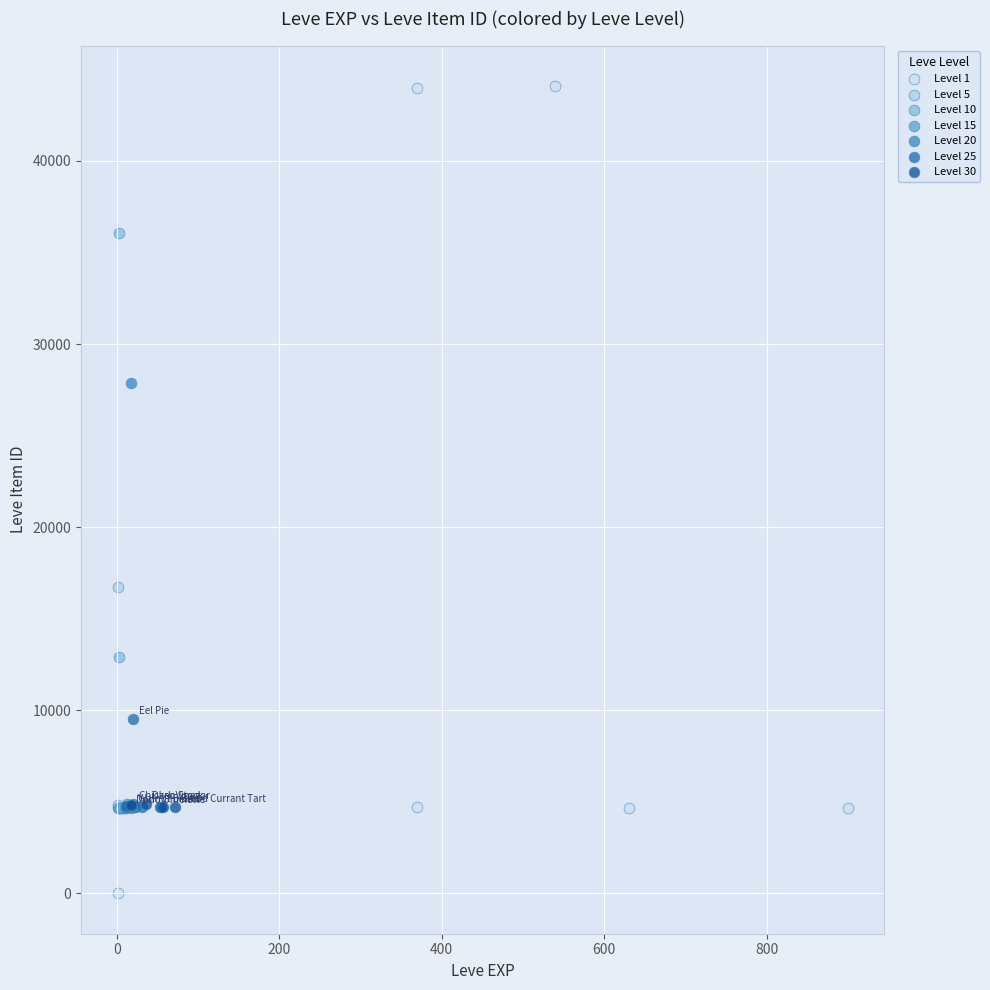

Which series has the largest Y range (max minus min)?

Level 1